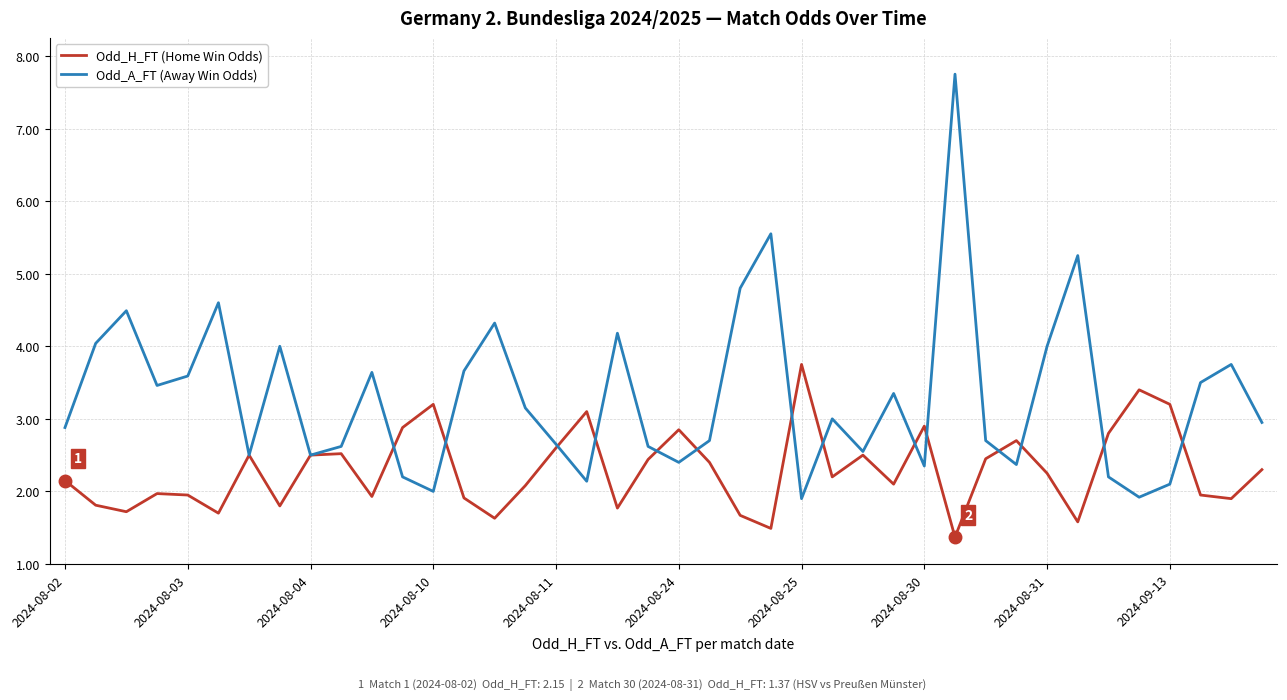

Which series has the widest spread of values?

Odd_A_FT (Away Win Odds)